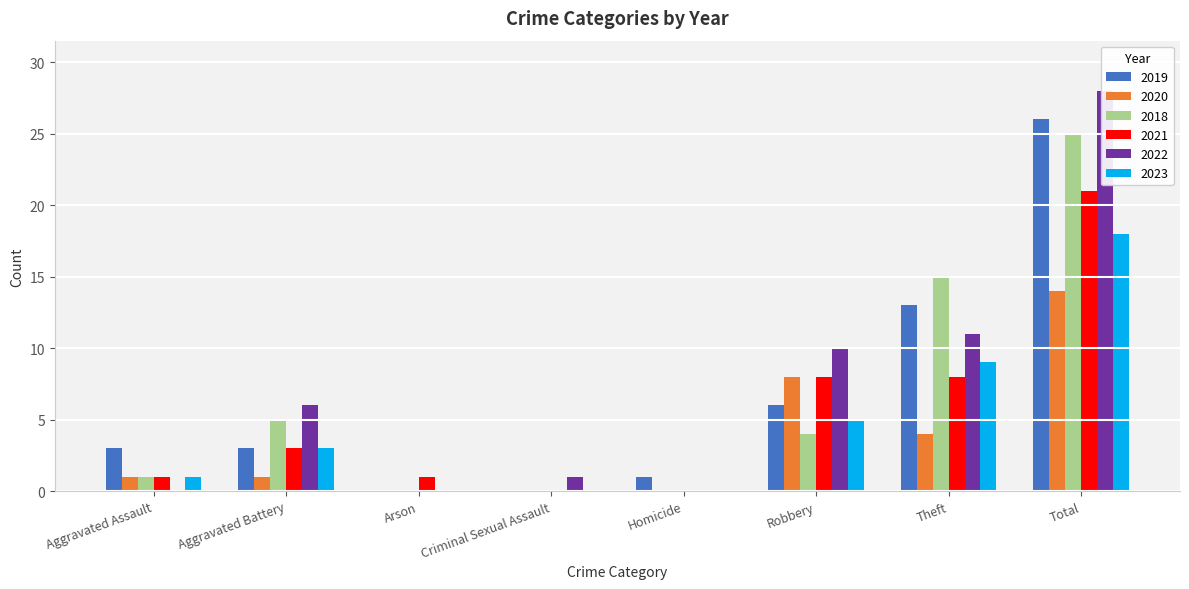

What is the difference between the maximum and second lowest values in the 2018 series?

25